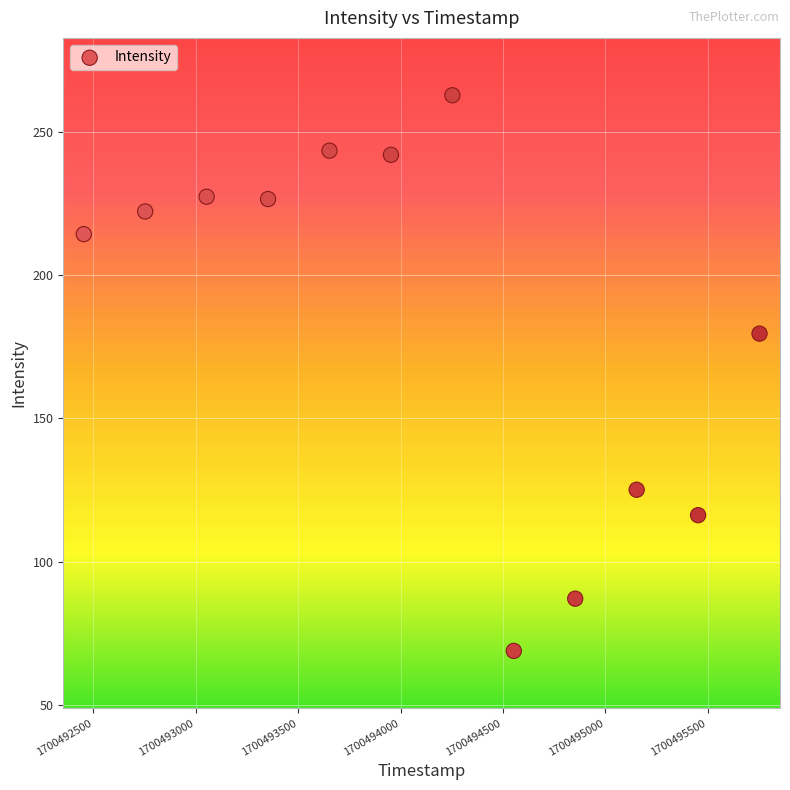

What Y value in the scatter plot is closest to 165?

179.6